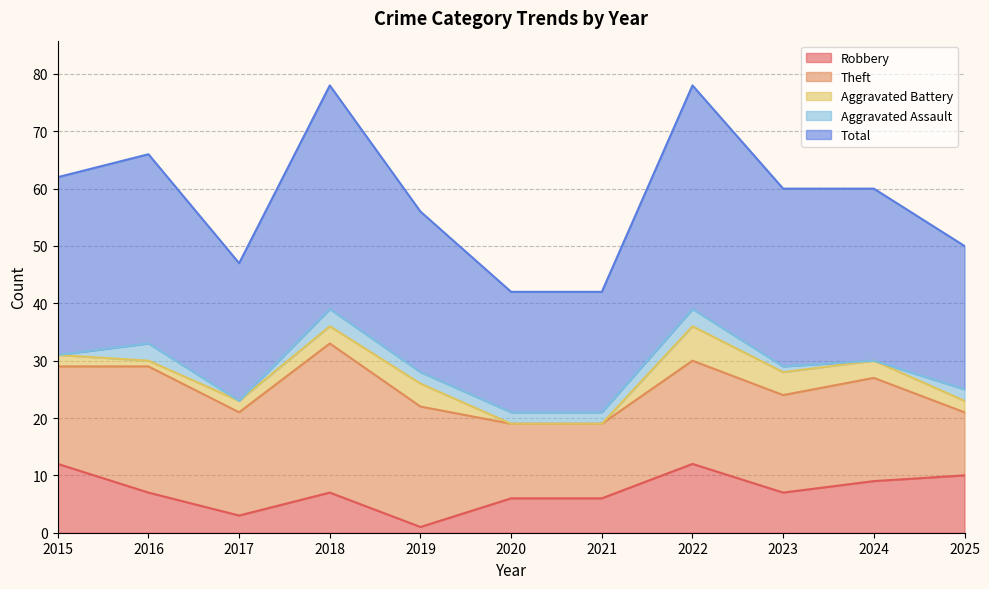

What is the spread (max minus min) of values at 2024?

30